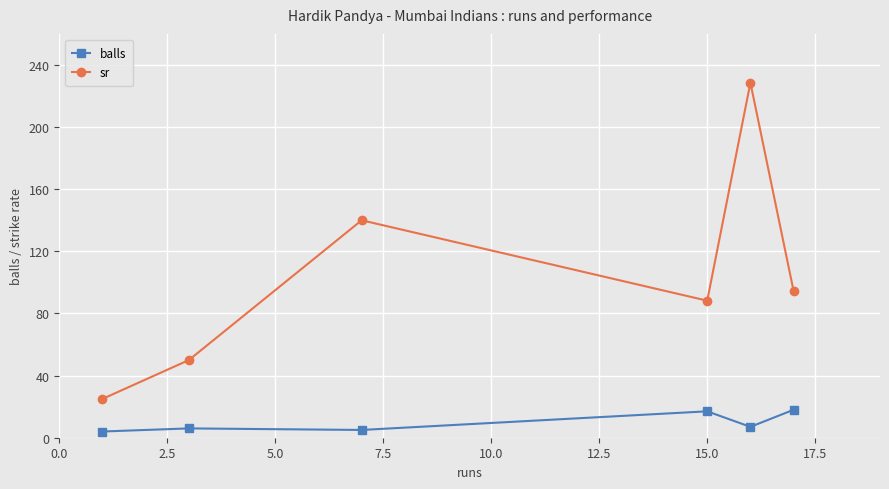

How many values in the sr series exceed 94?

3